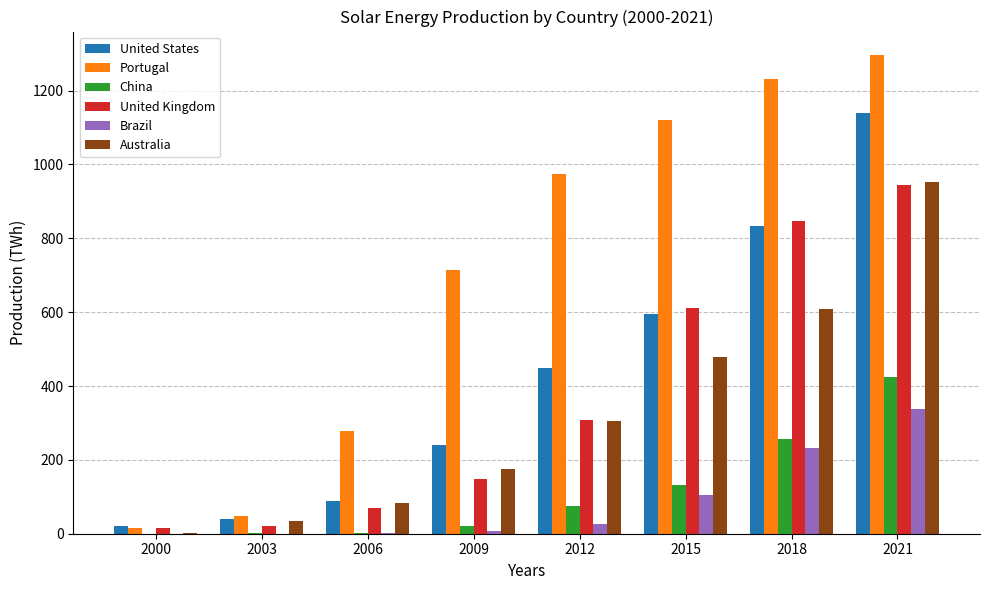

What is the sum of all Australia values?

2642.1